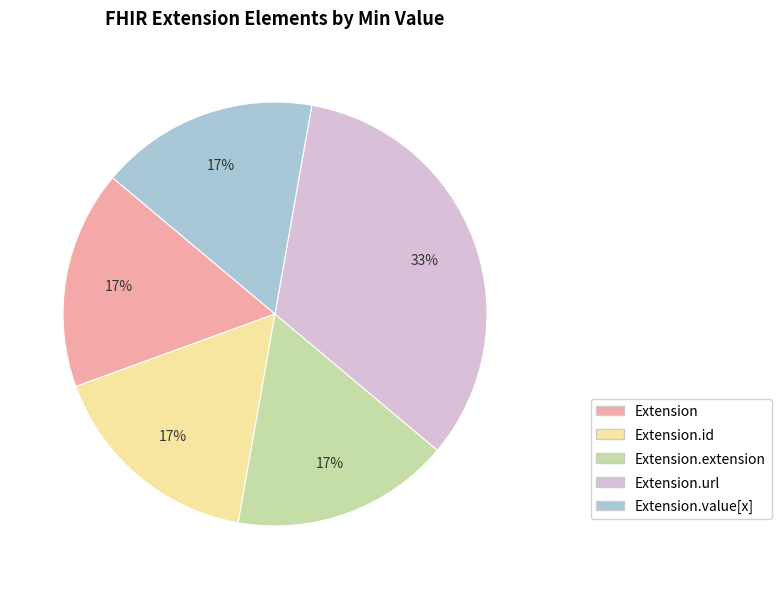

To the nearest percent, what is the combined percentage of Extension.url and Extension?

50%